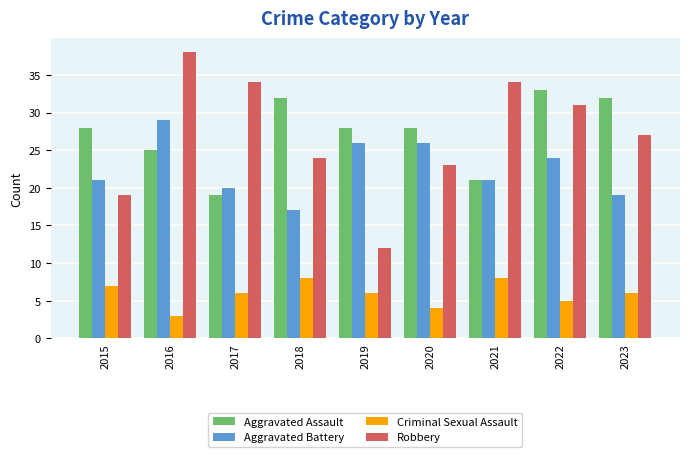

At how many categories does at least one series exceed 17?

9